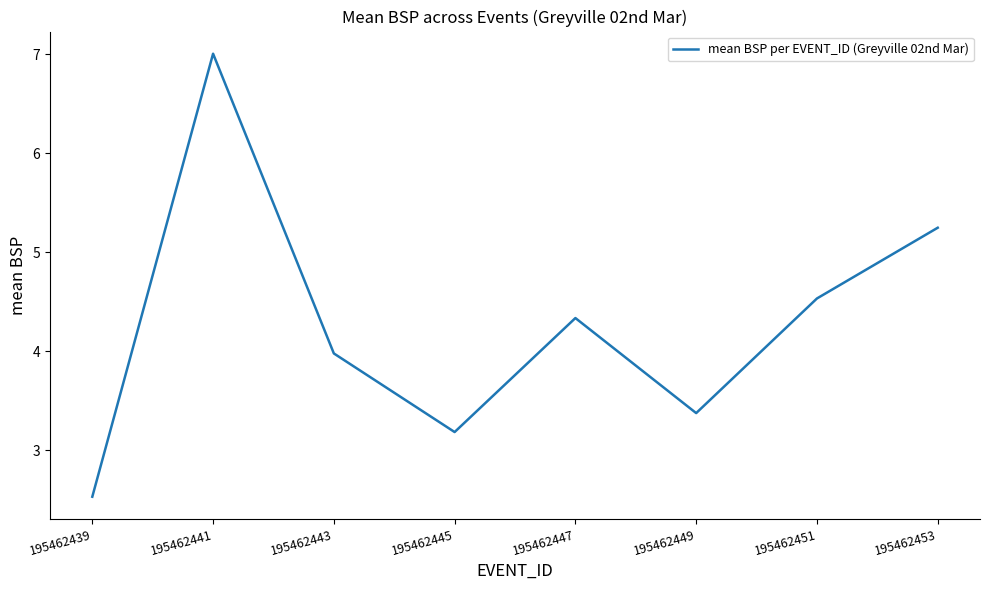

Rank the categories by value from highest to lowest.

195462441, 195462453, 195462451, 195462447, 195462443, 195462449, 195462445, 195462439